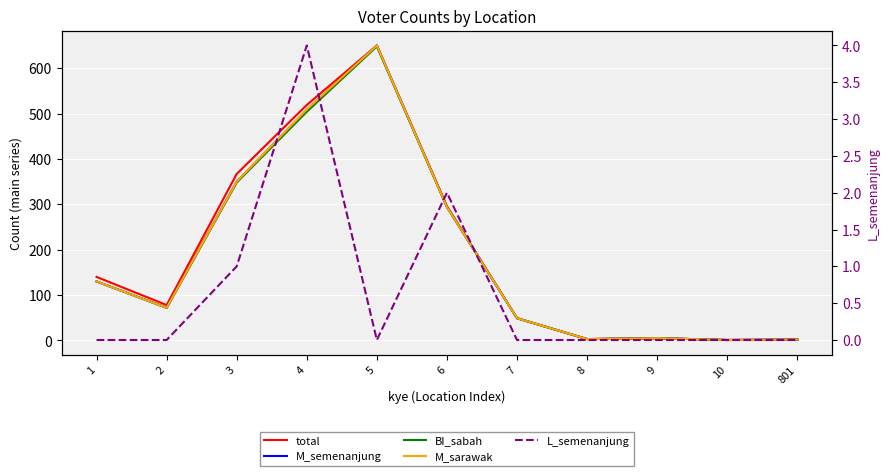

Where does the M_semenanjung series first go above 72?

1